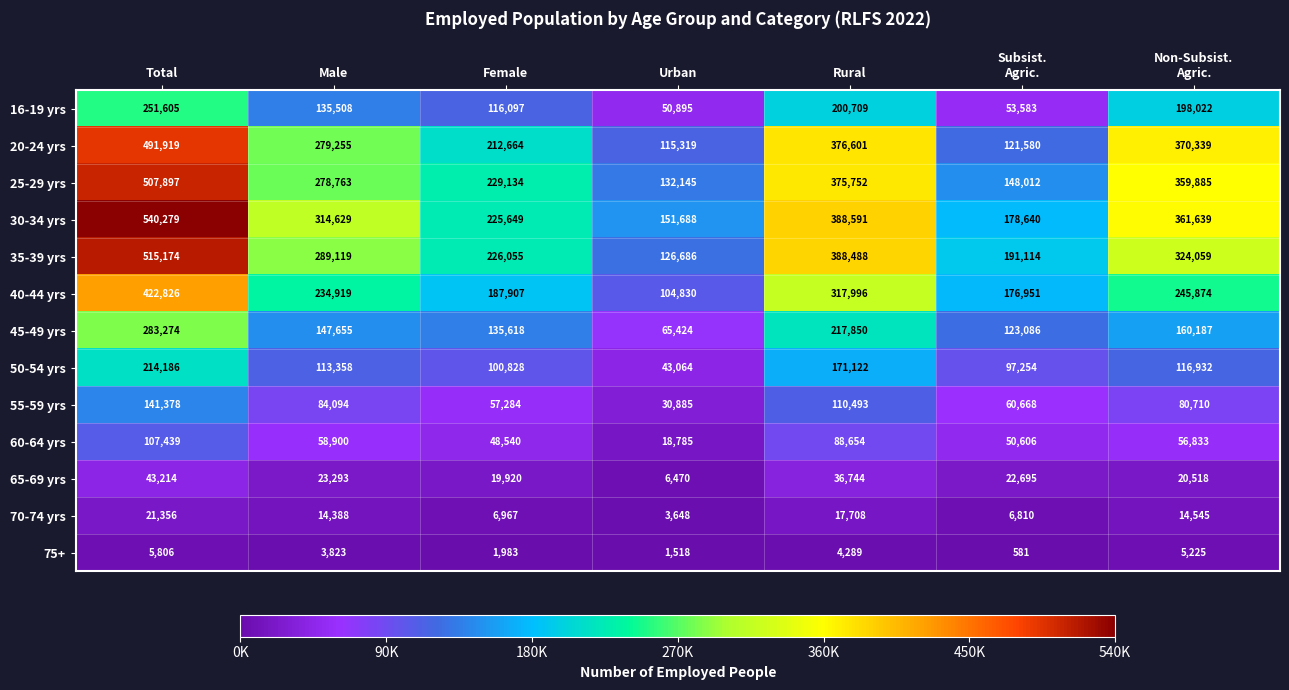

At which label does 60-64 yrs first exceed 56833?

Total